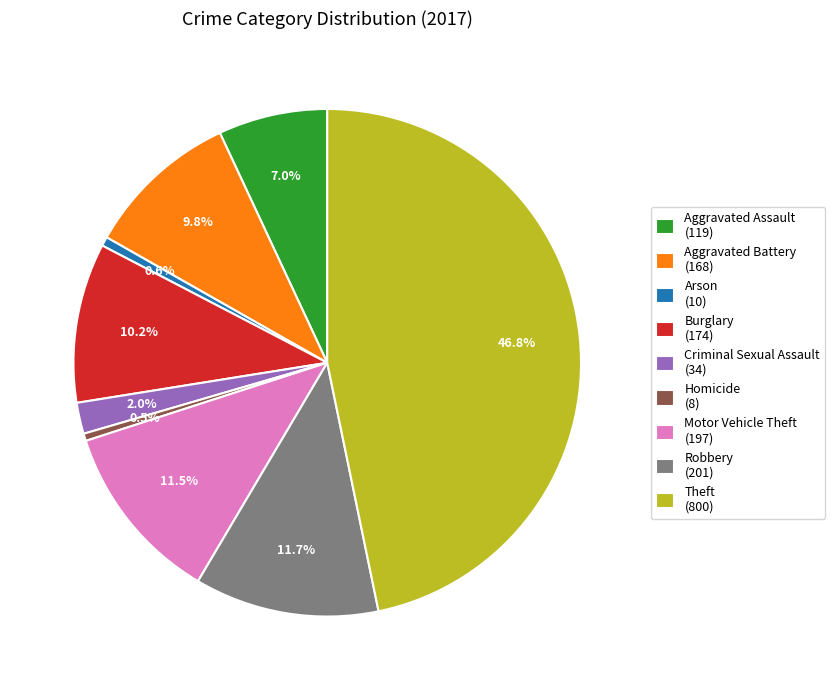

What portion of the pie excludes Homicide?

99.5%